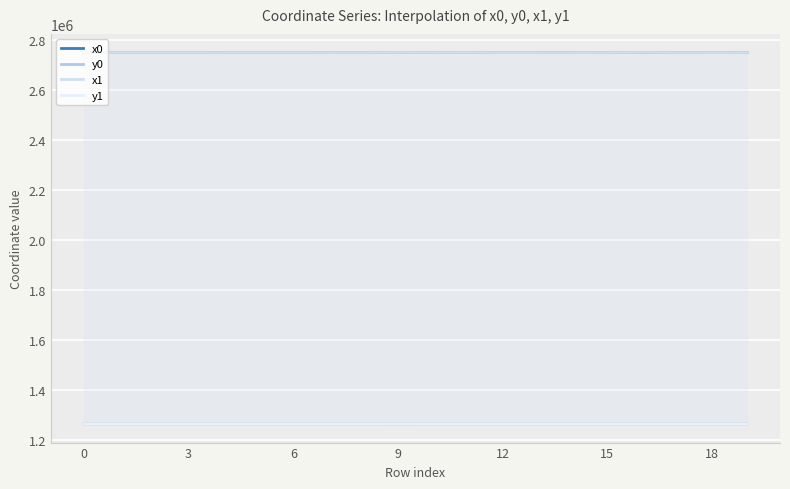

Is the value of x0 at 19 greater than the value of y0 at 6?

Yes